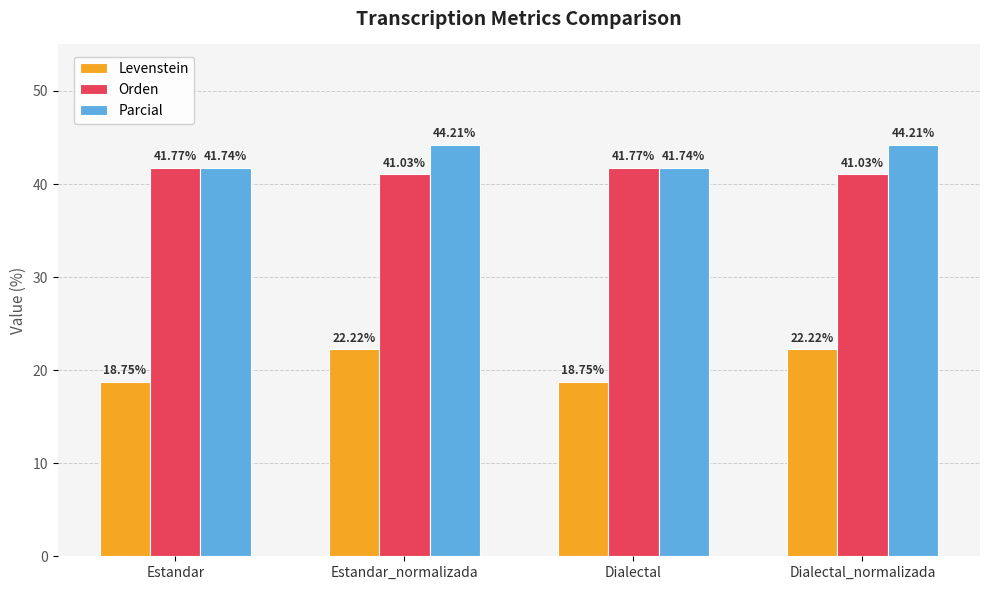

Is the value of Parcial at Dialectal greater than the value of Levenstein at Dialectal_normalizada?

Yes